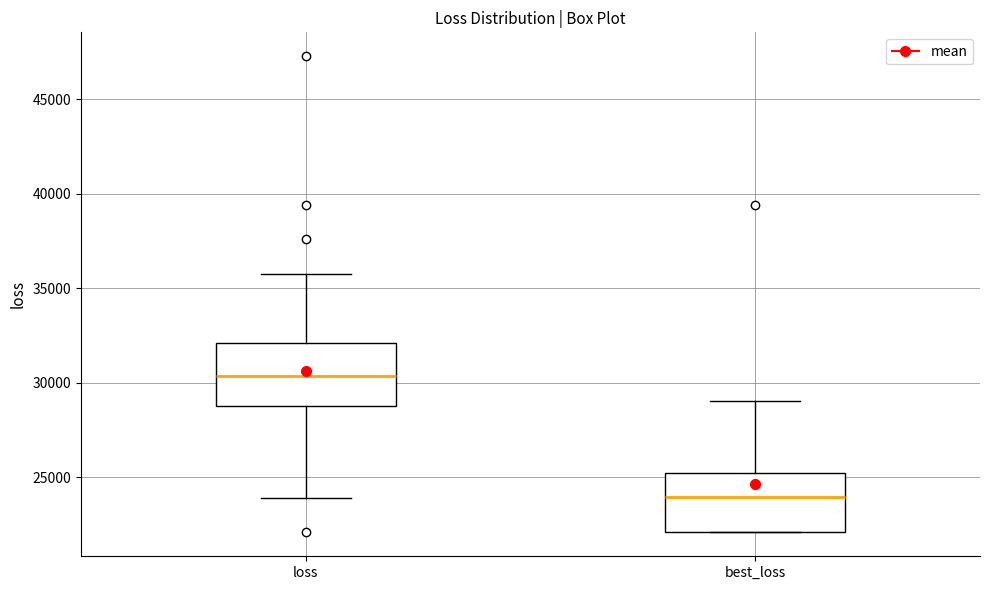

Where does the median line of the box for loss sit on the y-axis? The values are not printed on the chart, so give them approximately, as read against the axis.

30500